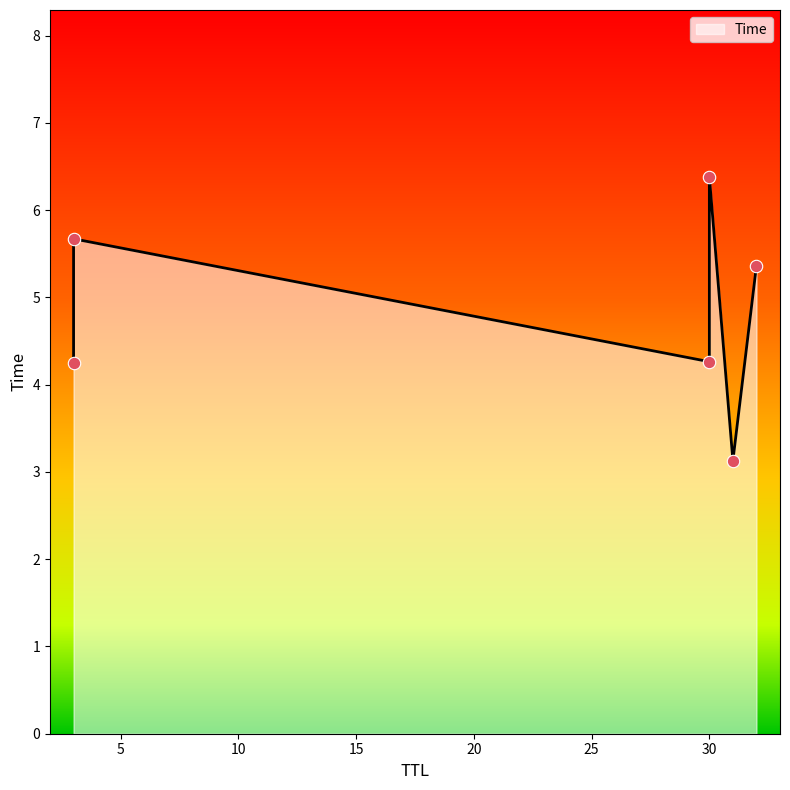

Between 3 and 31, which is larger?

3